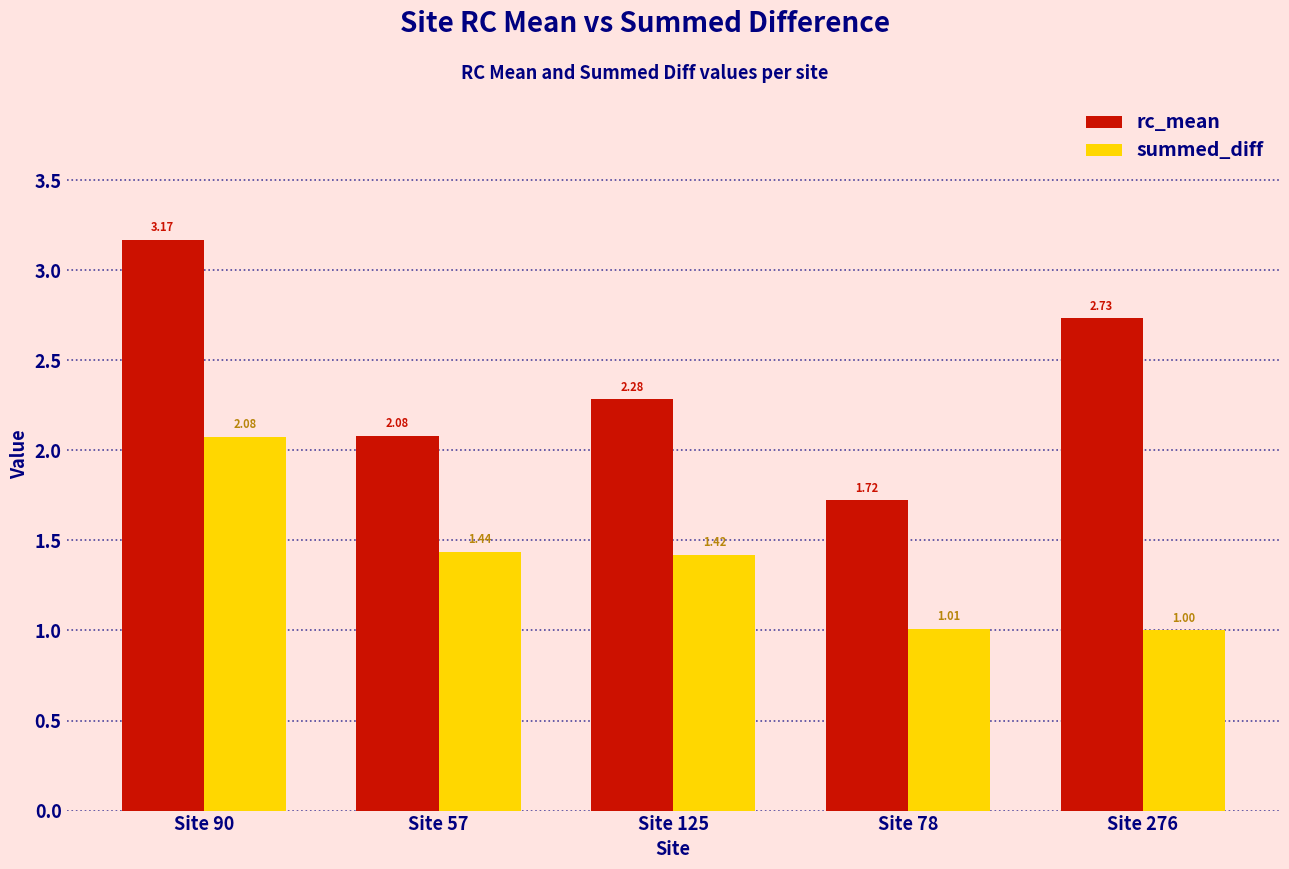

What is the sum of all rc_mean values?

12.0